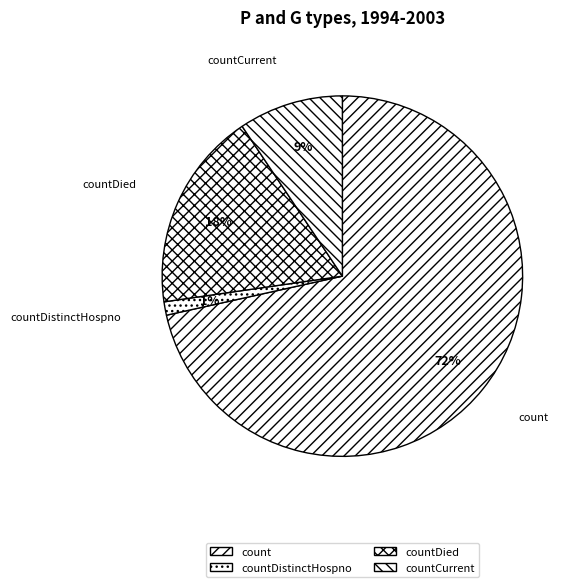

How many segments does this pie chart have?

4